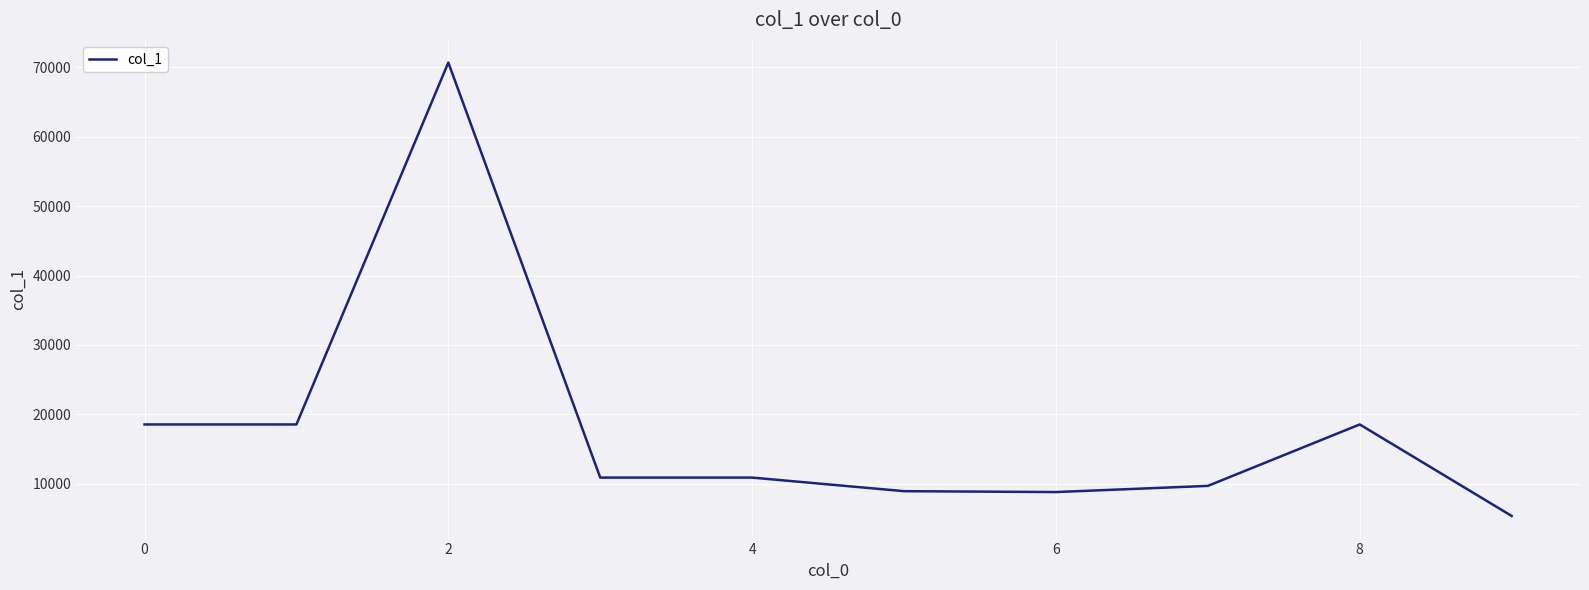

What is the greatest value displayed?

70710